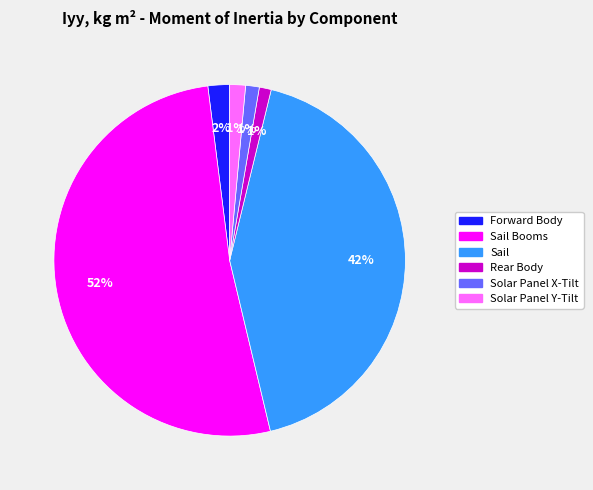

How many slices are in this pie chart?

6